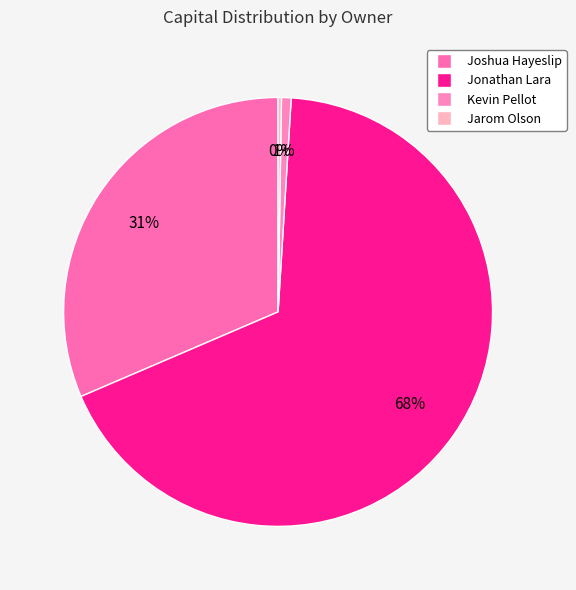

How many slices are in this pie chart?

4